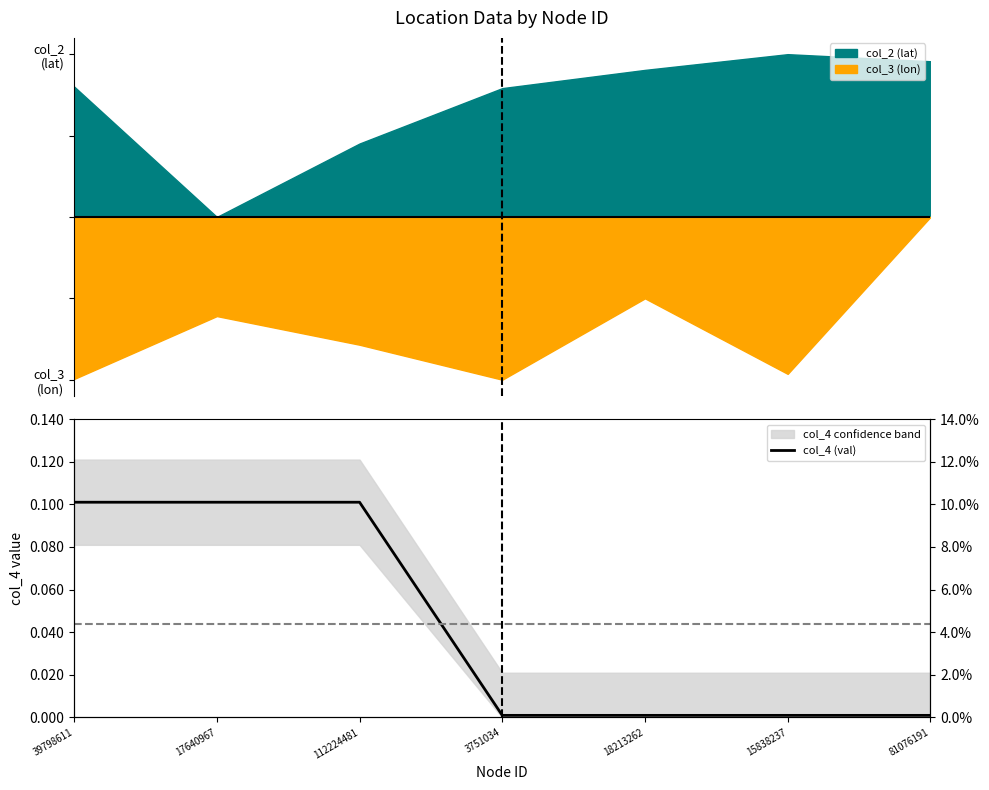

What is the change in value from 112224481 to 18213262?

-0.1